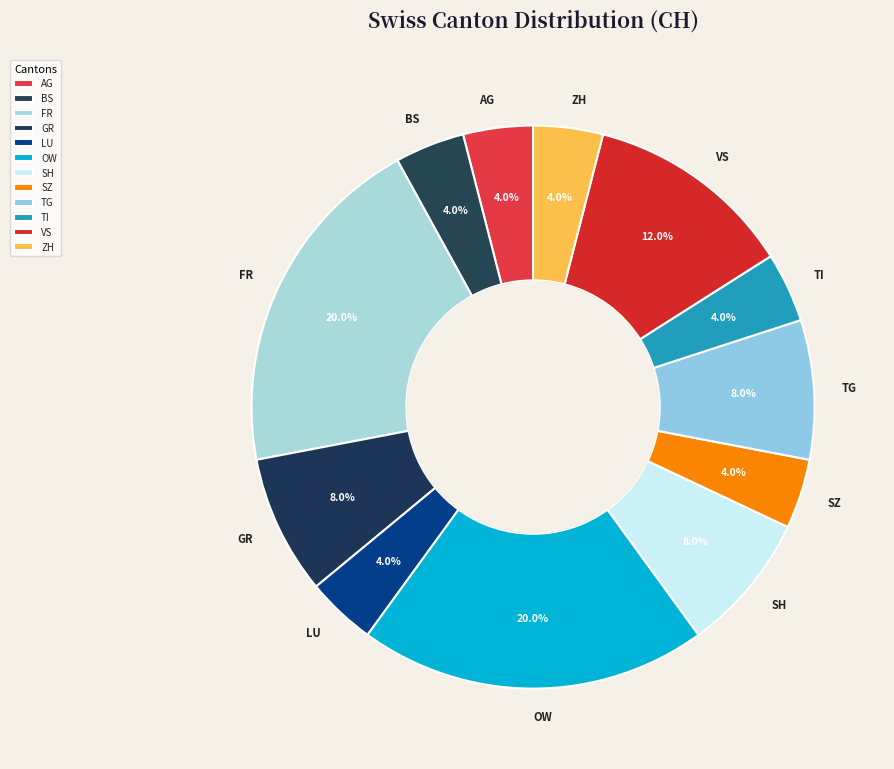

How many segments does this pie chart have?

12